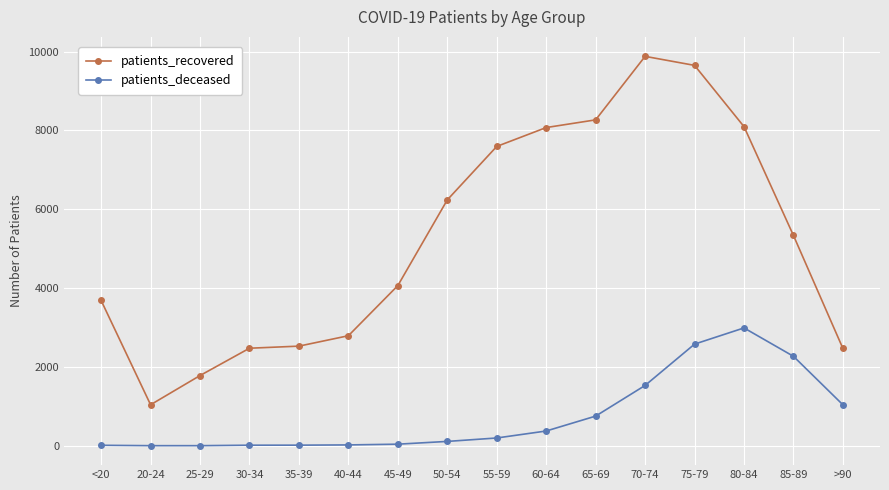

At which category is the sum across all series the highest?

75-79